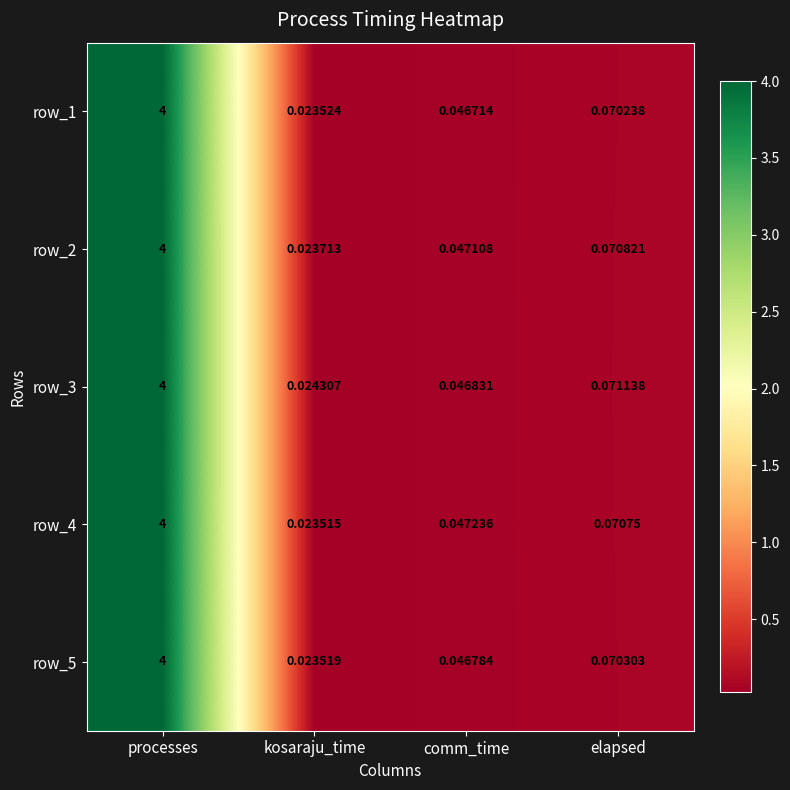

Which label corresponds to the largest value in the chart?

processes